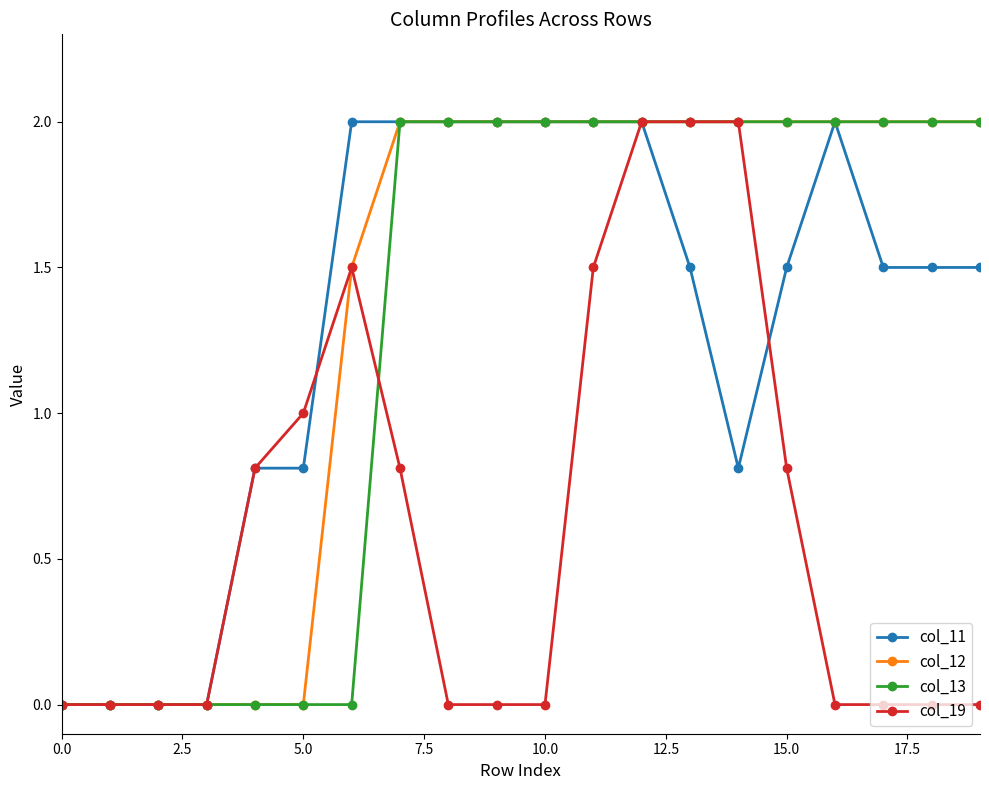

True or false: col_19 has more than 0 interior local peaks.

True